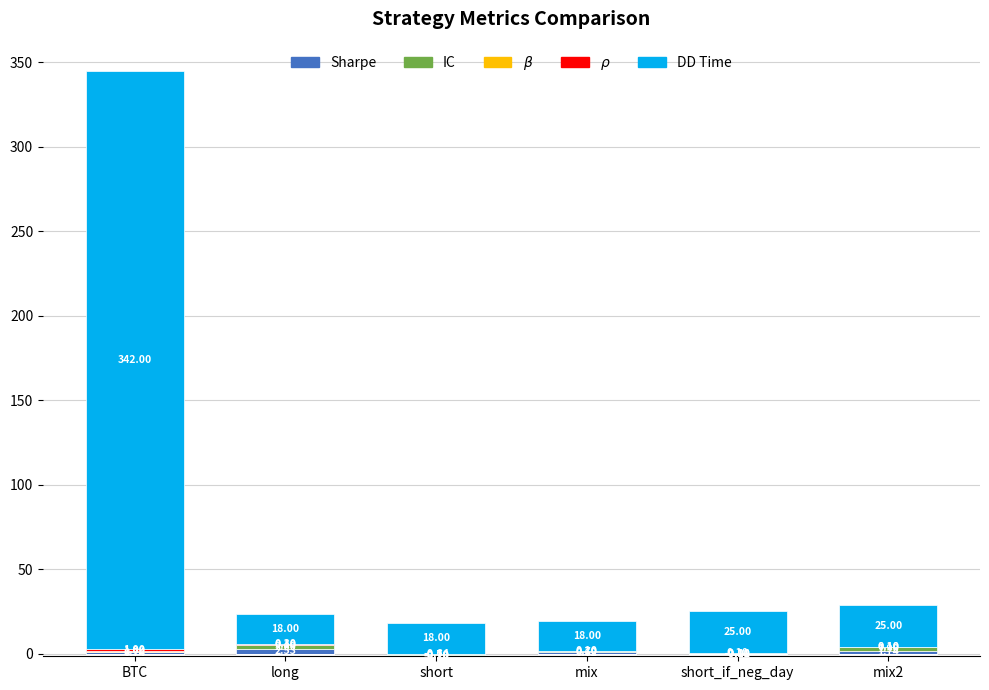

Which series has the widest spread of values?

DD Time